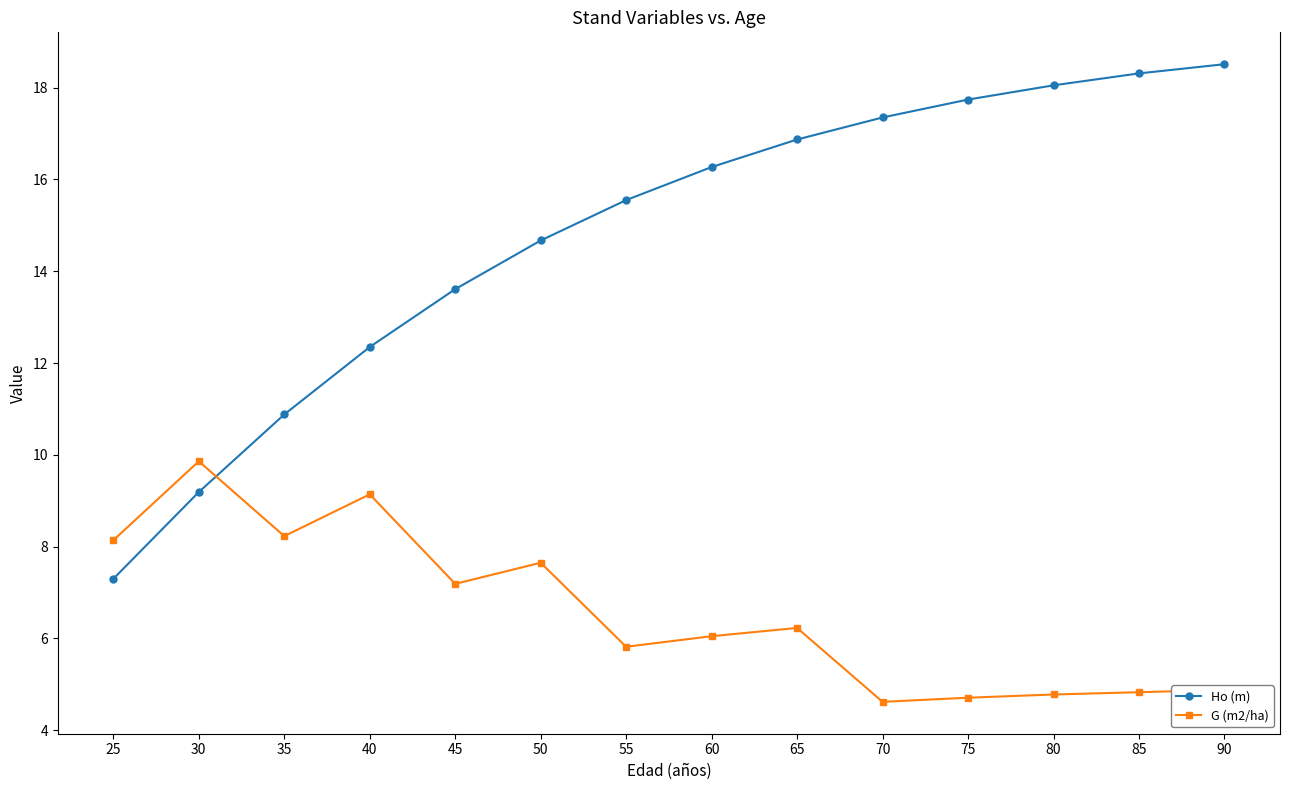

At which category does the chart reach its peak across all series?

90